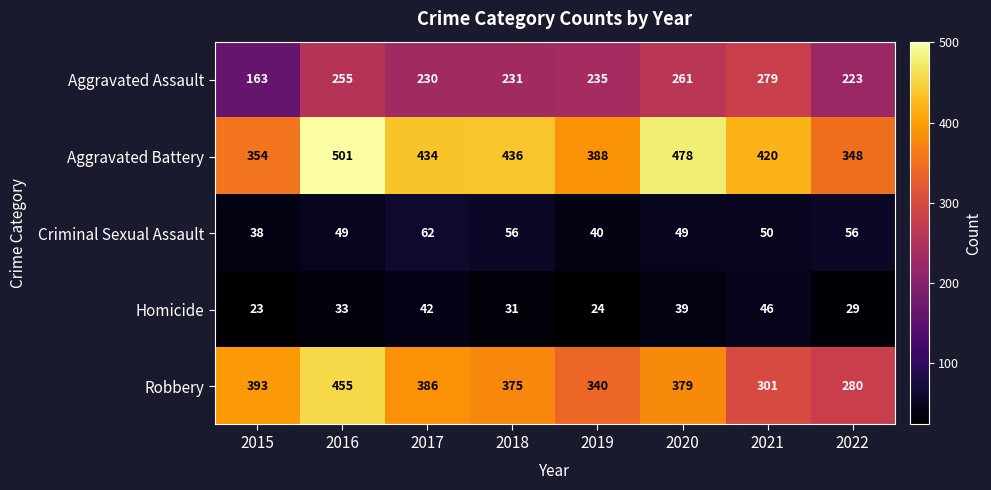

List the series in order of their peak value, lowest first.

Homicide, Criminal Sexual Assault, Aggravated Assault, Robbery, Aggravated Battery